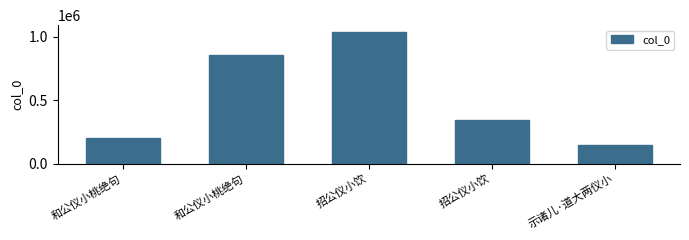

What is the value of the 1st bar from the left?

201868